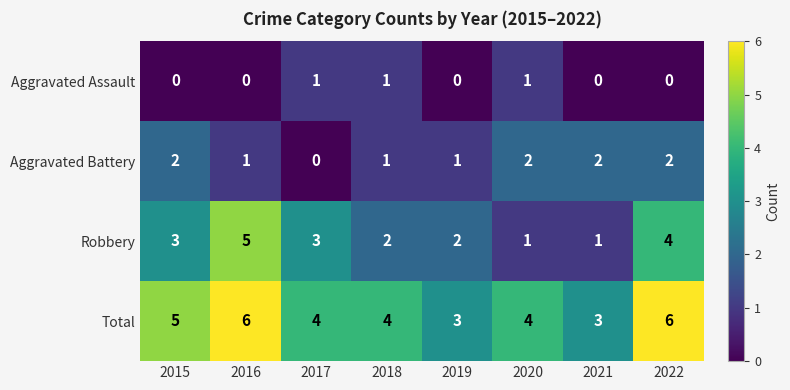

What value does the Total series have at 2015?

5